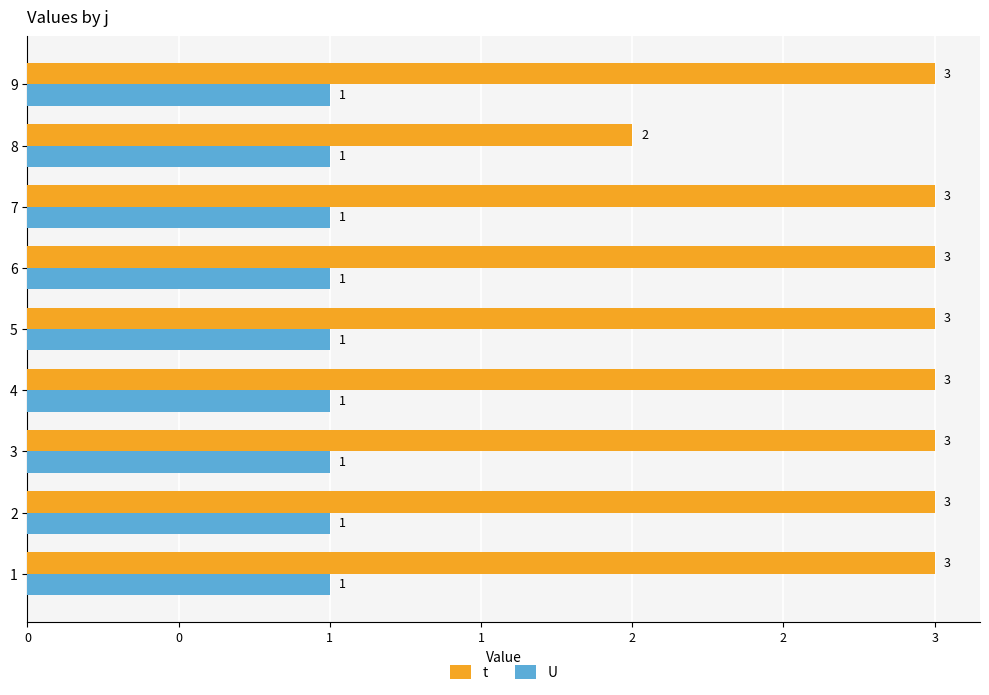

What are all the series names shown in the legend?

t, U